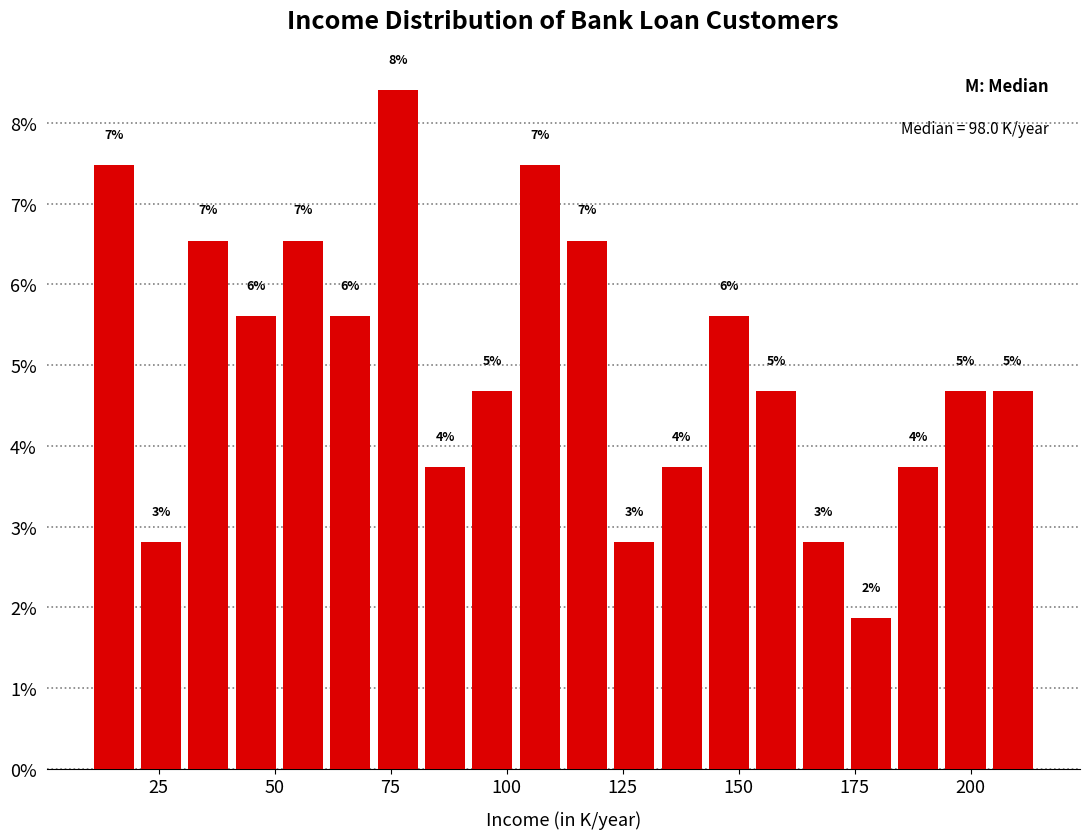

Read against the x-axis, roughly where is the centre of the tallest bar?

75